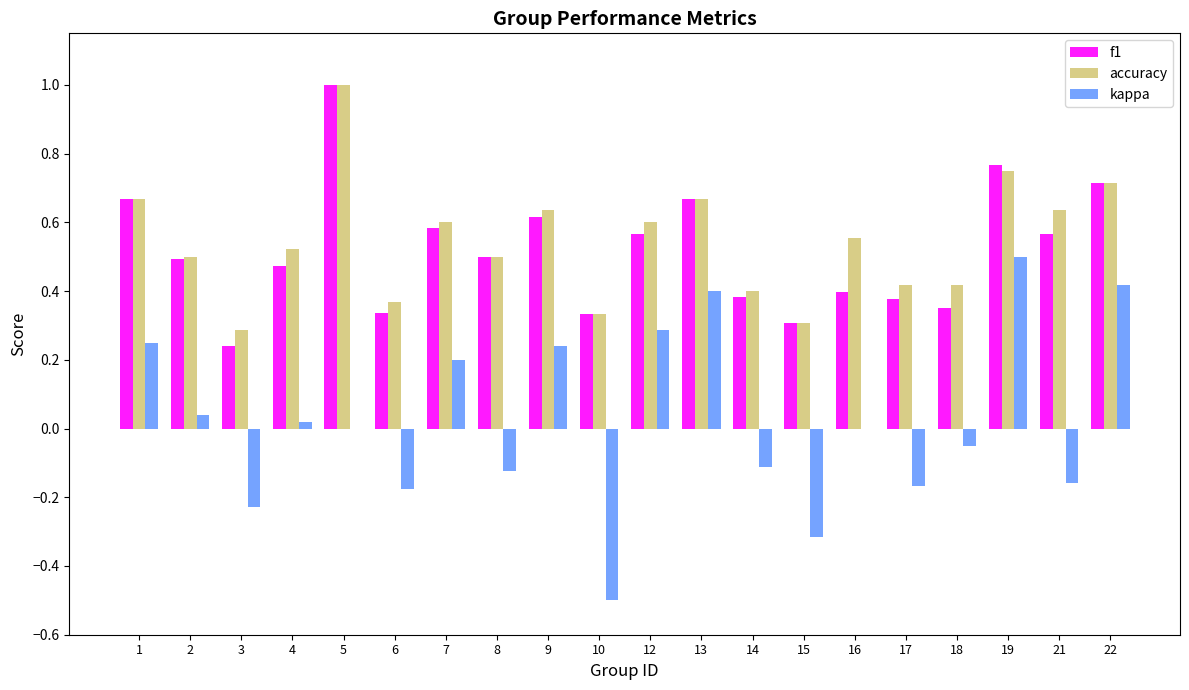

What is the highest value of the f1 series?

1.0